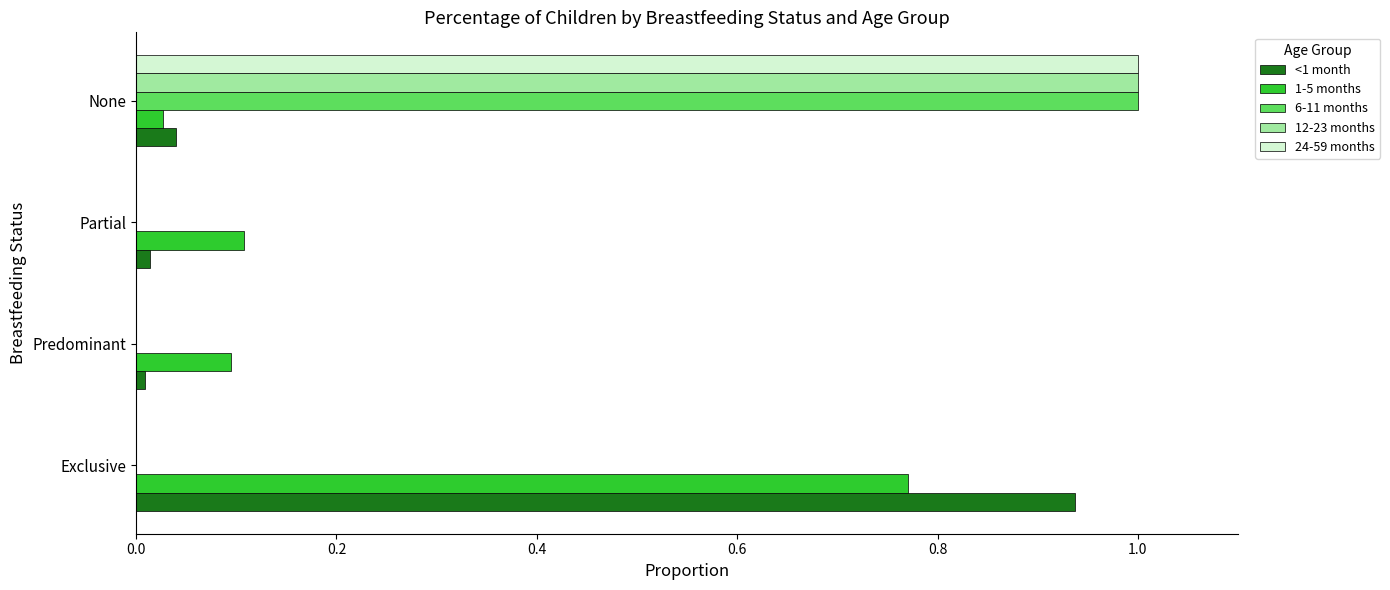

What is the highest value of the 24-59 months series?

1.0